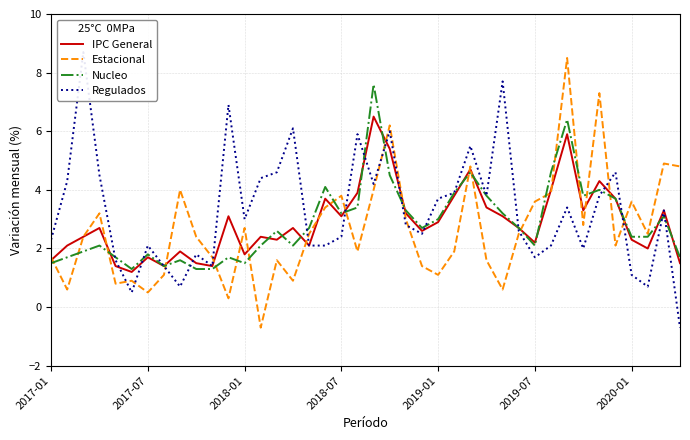

The value of Regulados at 28 is 7.7. True or false?

True